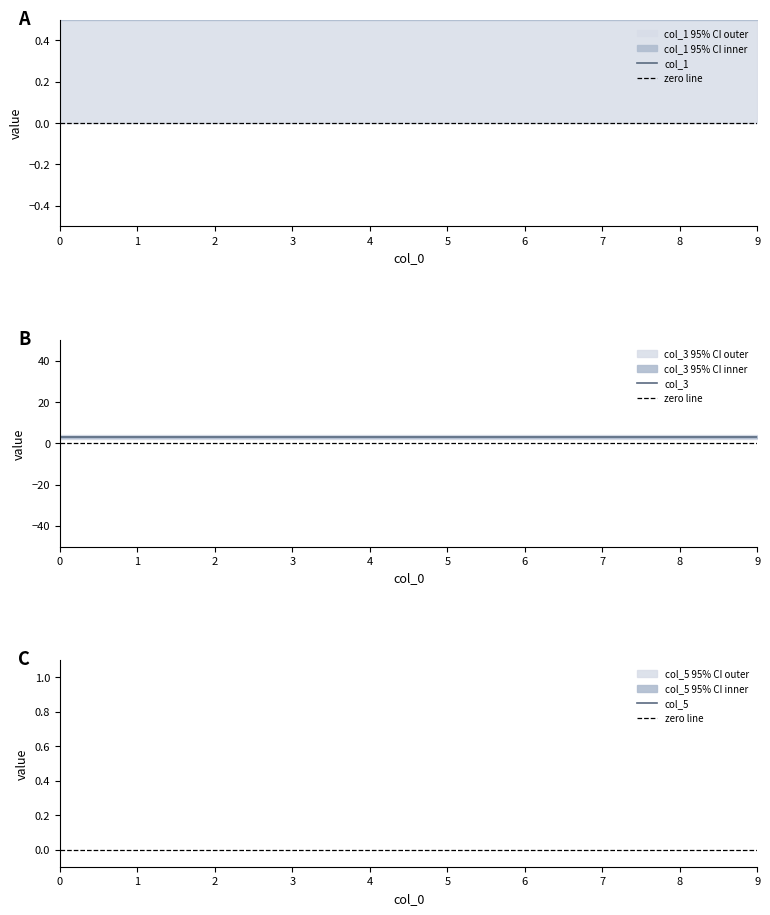

The col_3 series shows 1 at 8. True or false?

False